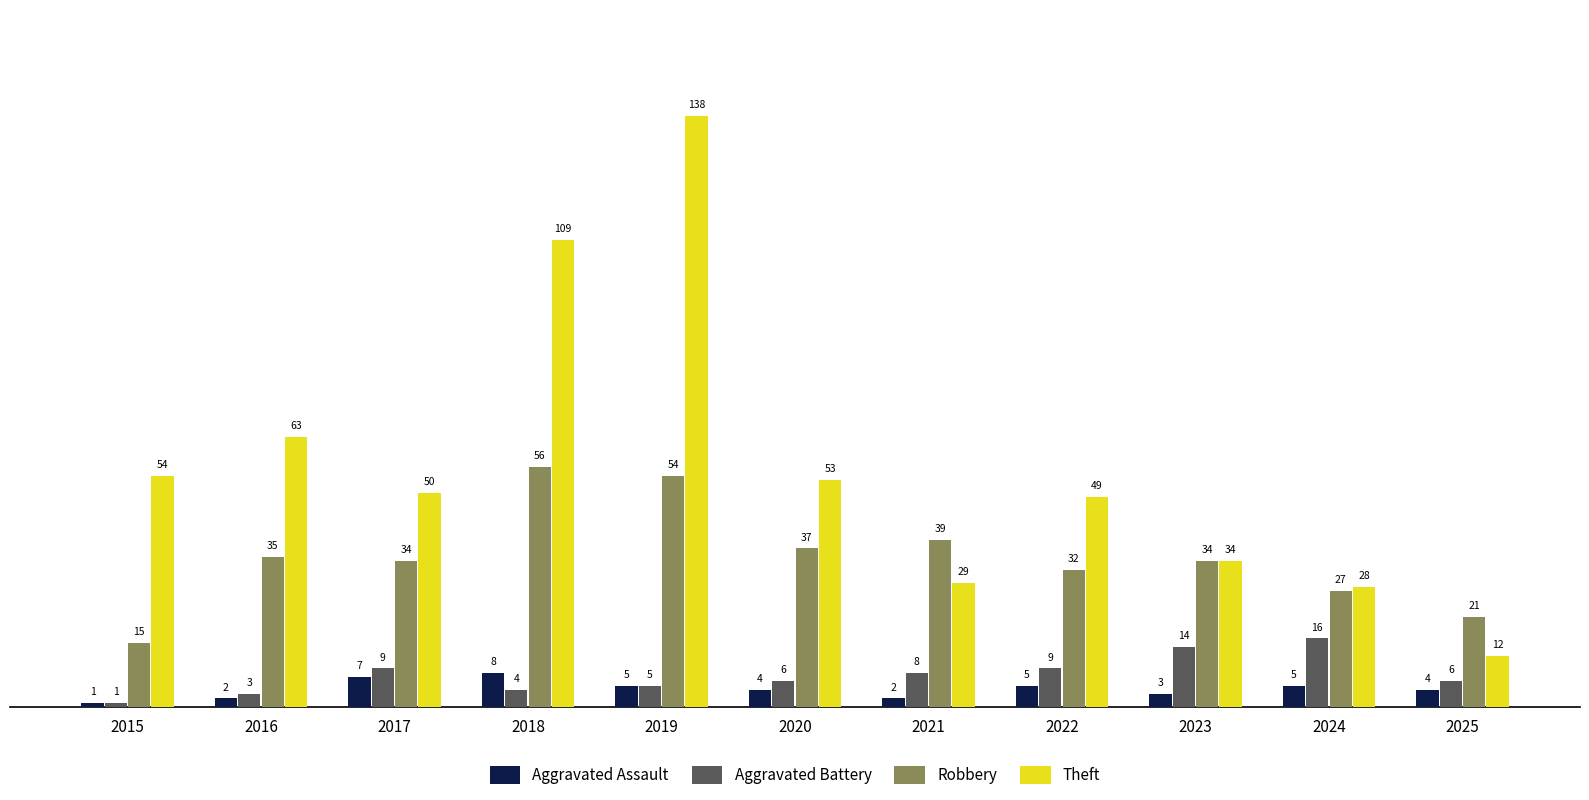

At which category is the sum across all series the highest?

2019